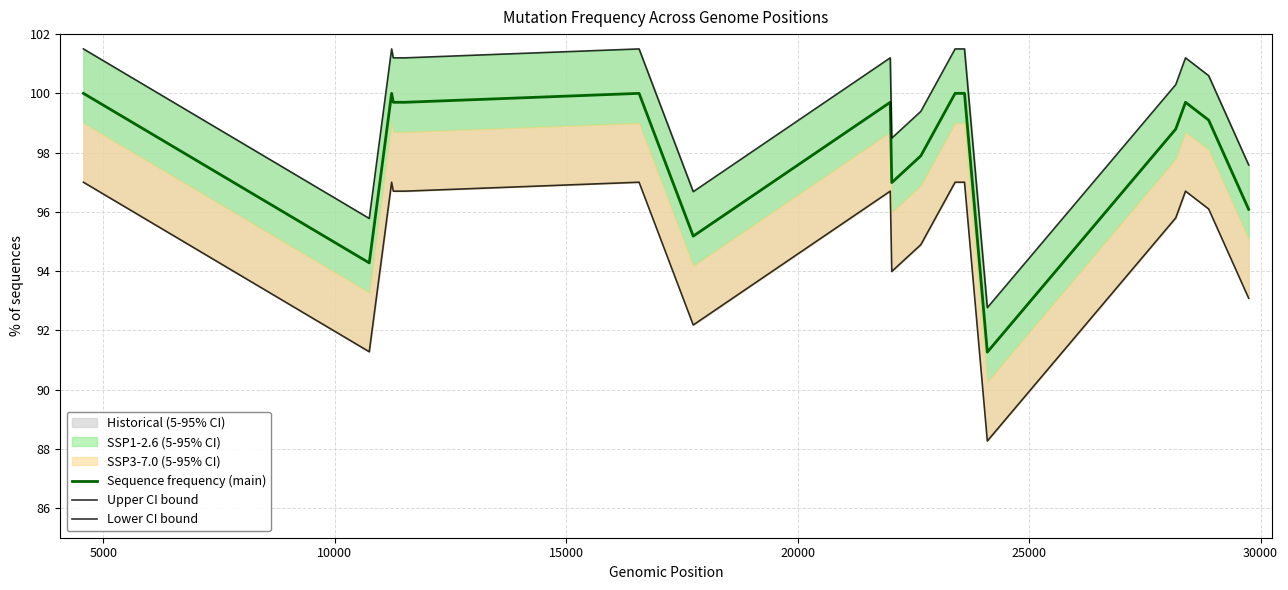

What is the average value of the Upper CI bound series?

99.6